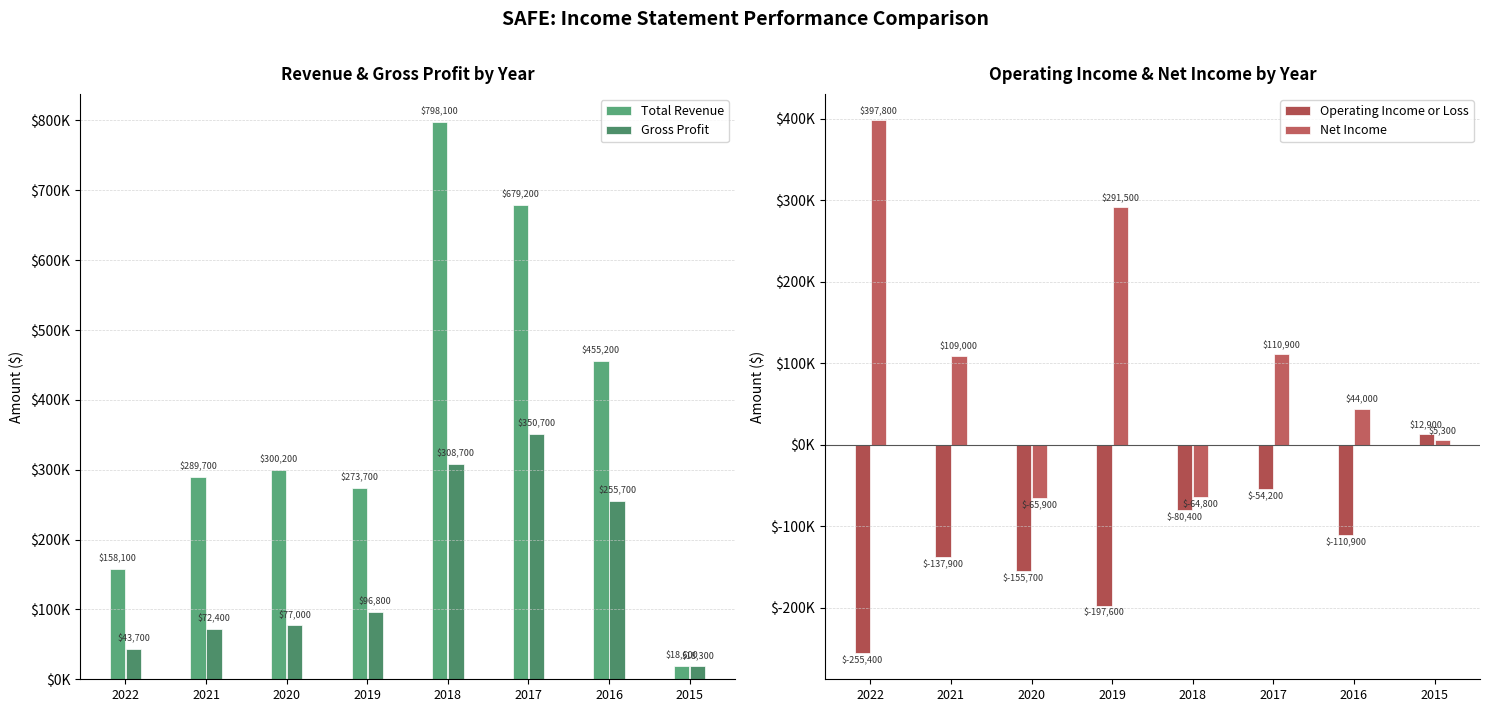

What is the difference between the Gross Profit values at 2021 and 2020?

4600